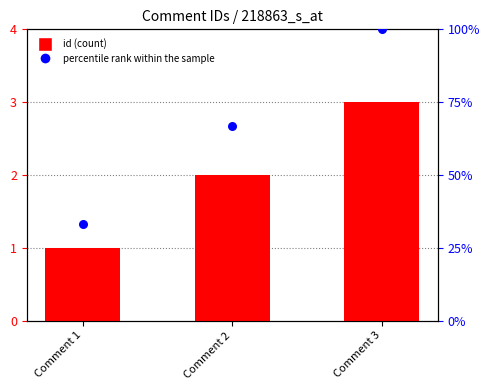

What are all the series names shown in the legend?

id, percentile rank within the sample